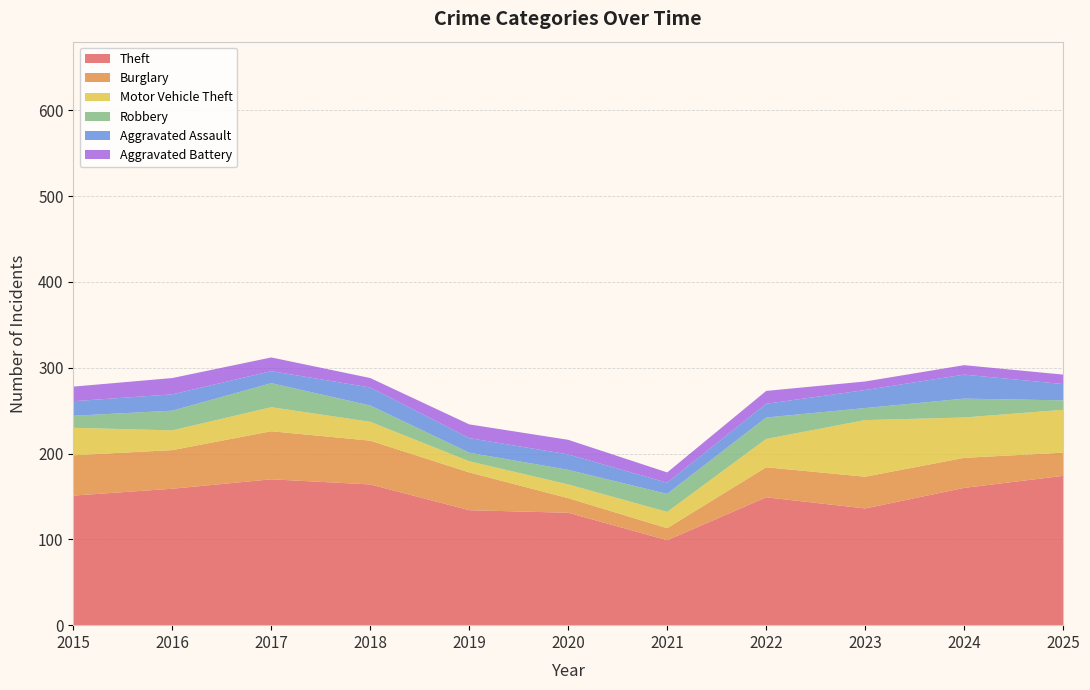

Reading left to right, list all the values displayed in this chart.

Theft: 2015=151	2016=159	2017=170	2018=164	2019=134	2020=131	2021=99	2022=149	2023=136	2024=160	2025=174
Burglary: 2015=47	2016=45	2017=56	2018=51	2019=44	2020=17	2021=14	2022=35	2023=37	2024=35	2025=27
Motor Vehicle Theft: 2015=32	2016=23	2017=28	2018=22	2019=13	2020=16	2021=19	2022=33	2023=66	2024=47	2025=50
Robbery: 2015=14	2016=23	2017=28	2018=19	2019=10	2020=17	2021=21	2022=25	2023=14	2024=22	2025=11
Aggravated Assault: 2015=17	2016=19	2017=14	2018=21	2019=17	2020=18	2021=13	2022=16	2023=21	2024=28	2025=19
Aggravated Battery: 2015=17	2016=19	2017=16	2018=11	2019=16	2020=17	2021=12	2022=15	2023=10	2024=11	2025=11